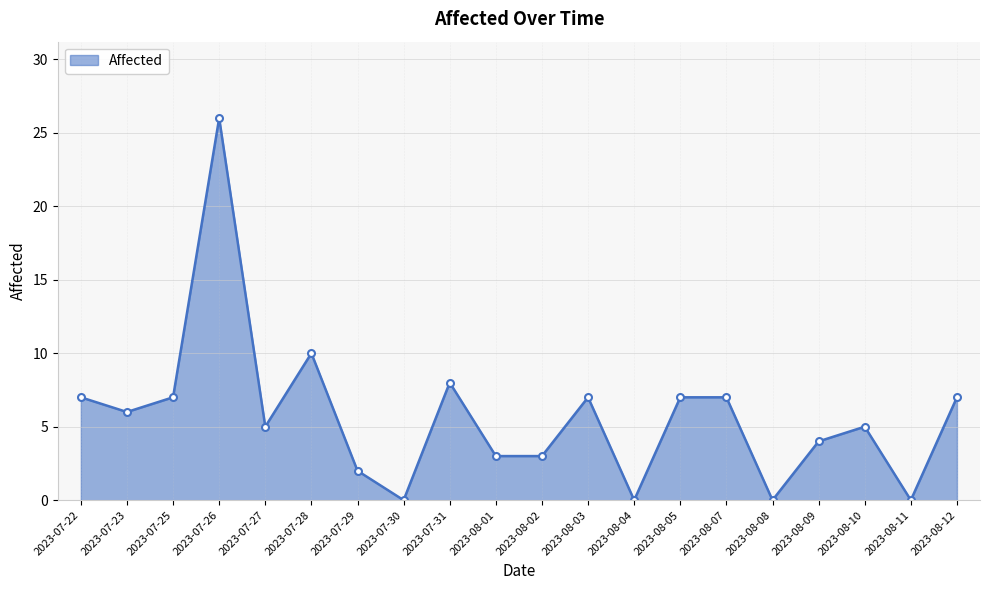

Reading left to right, transcribe all the data shown in this chart.

7	6	7	26	5	10	2	0	8	3	3	7	0	7	7	0	4	5	0	7